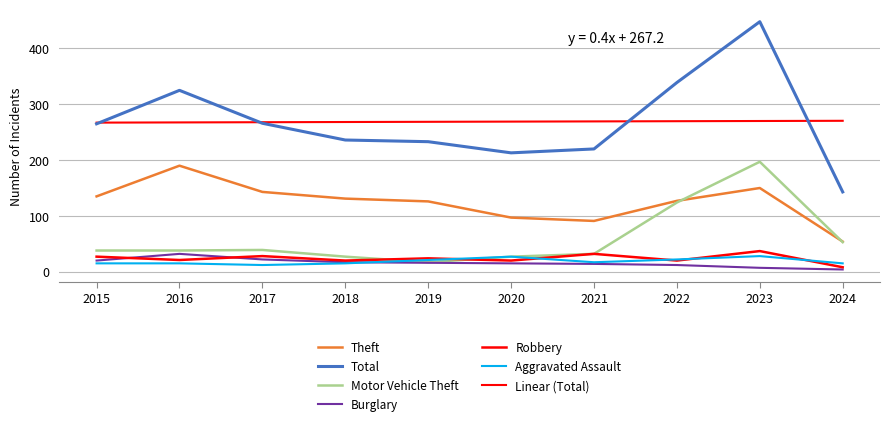

How many lines are shown in the chart?

7